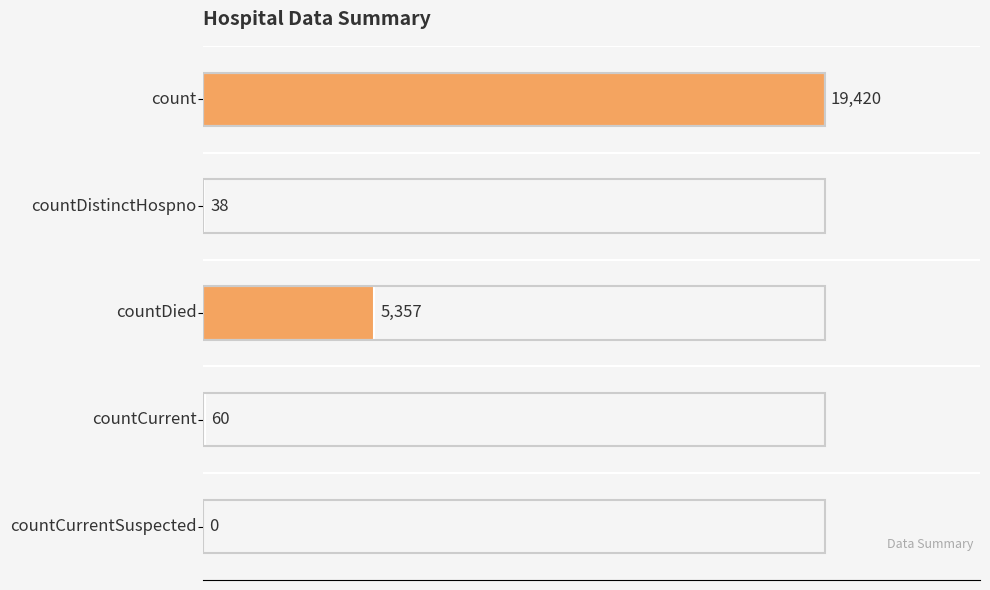

What is the maximum value shown in the chart?

19420